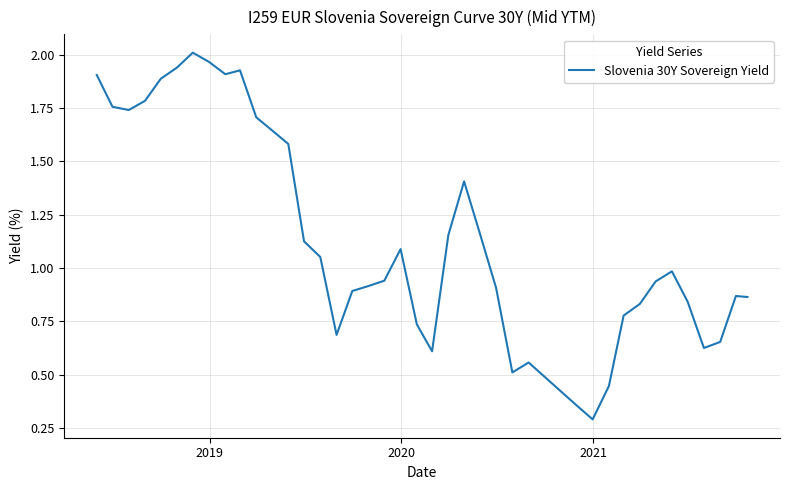

What is the minimum value shown in the chart?

0.3